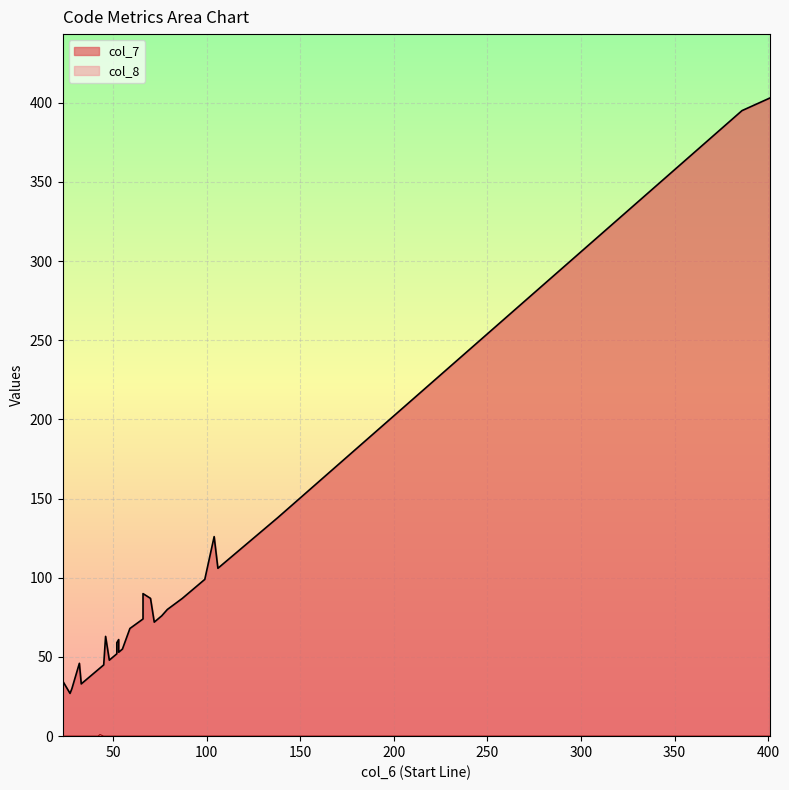

True or false: col_8 and col_7 cross at least once.

False